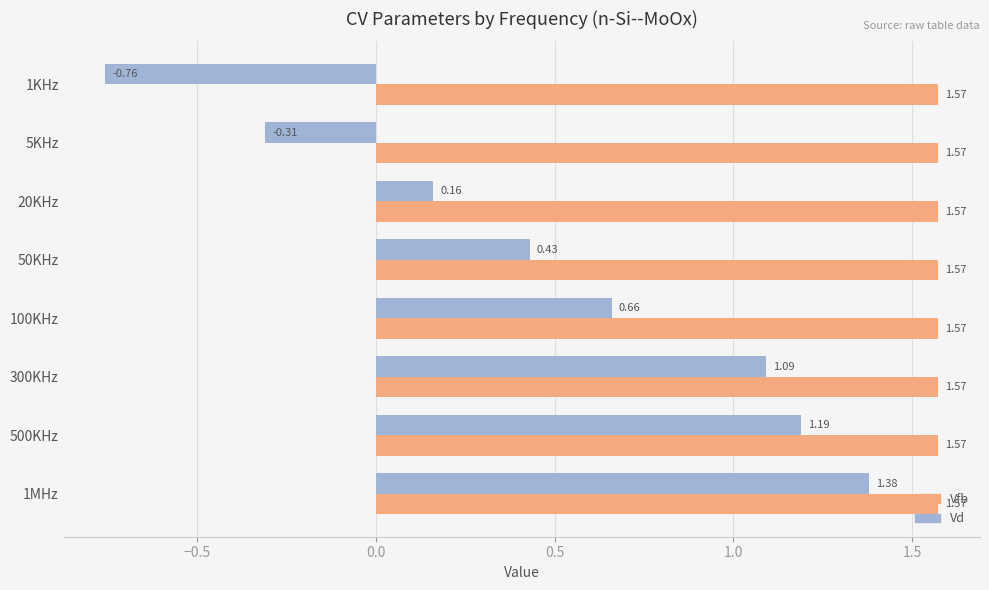

What is the difference between the maximum and minimum values in the Vd series?

2.1